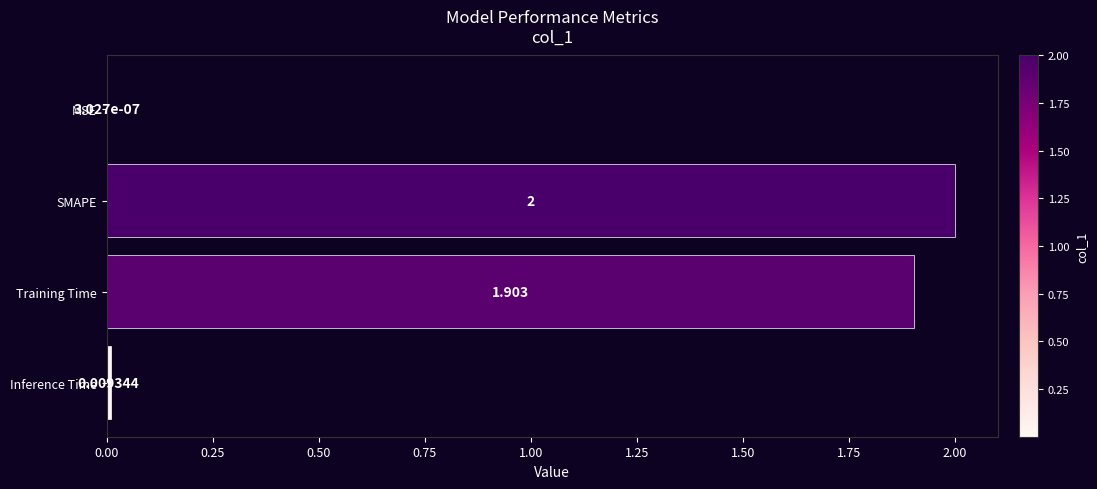

At which category does the chart reach its peak across all series?

SMAPE